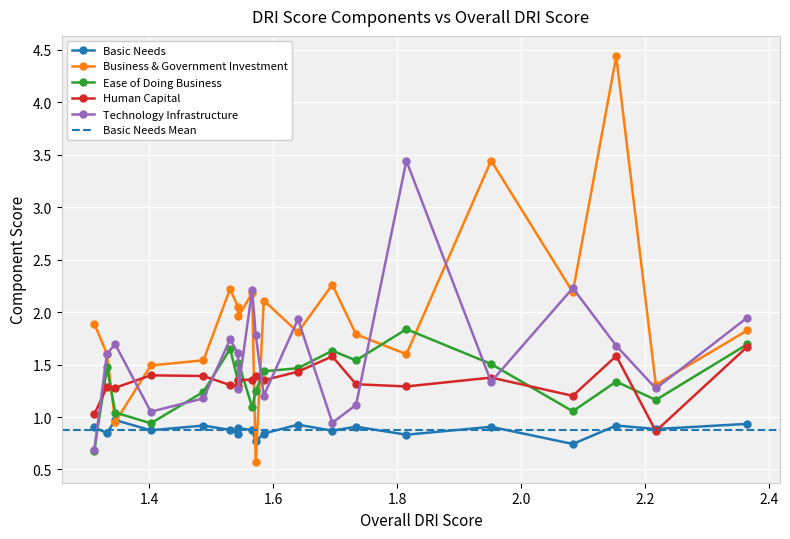

What is the highest value of the Ease of Doing Business series?

1.8